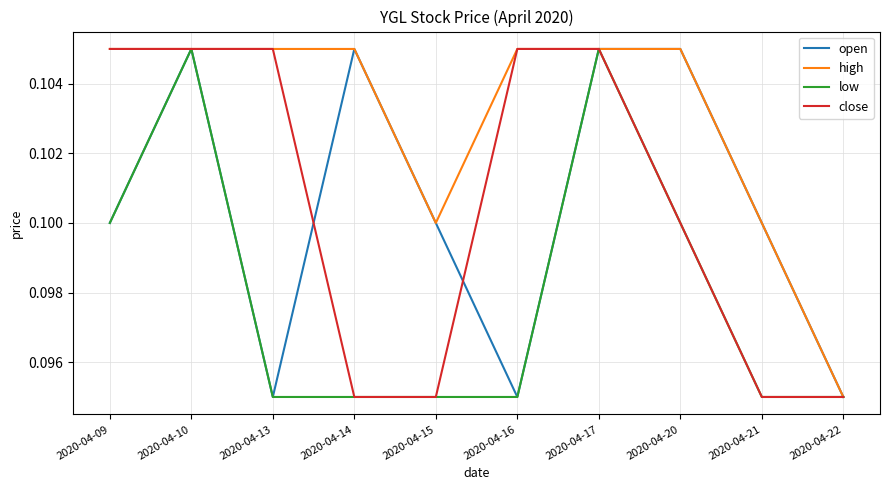

Is the value of open at 2020-04-13 greater than the value of high at 2020-04-10?

No